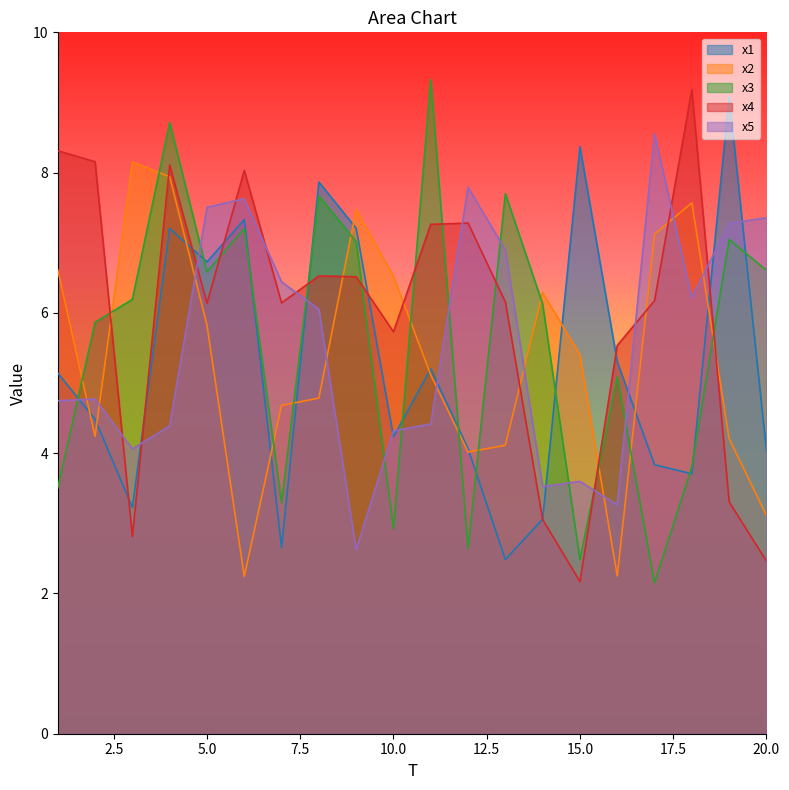

Reading left to right, transcribe all the data shown in this chart.

x1: 5.1	4.5	3.2	7.2	6.7	7.3	2.7	7.9	7.2	4.2	5.2	4.1	2.5	3.1	8.4	5.3	3.8	3.7	9.1	4.0
x2: 6.6	4.2	8.2	7.9	5.8	2.2	4.7	4.8	7.5	6.5	5.1	4.0	4.1	6.3	5.4	2.2	7.1	7.6	4.2	3.1
x3: 3.5	5.9	6.2	8.7	6.6	7.2	3.3	7.7	7.0	2.9	9.3	2.6	7.7	6.1	2.5	5.1	2.2	3.8	7.0	6.6
x4: 8.3	8.2	2.8	8.1	6.1	8.0	6.1	6.5	6.5	5.7	7.3	7.3	6.2	3.1	2.2	5.5	6.2	9.2	3.3	2.5
x5: 4.7	4.8	4.1	4.4	7.5	7.6	6.4	6.1	2.6	4.3	4.4	7.8	6.9	3.5	3.6	3.3	8.6	6.2	7.3	7.4